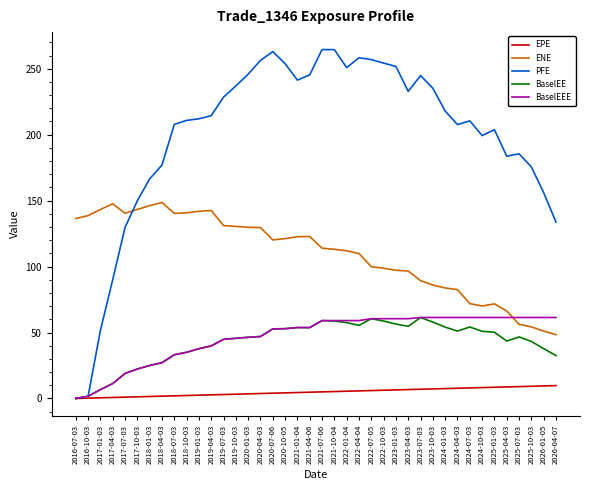

What is the total value across all series at 2016-10-03?

143.9